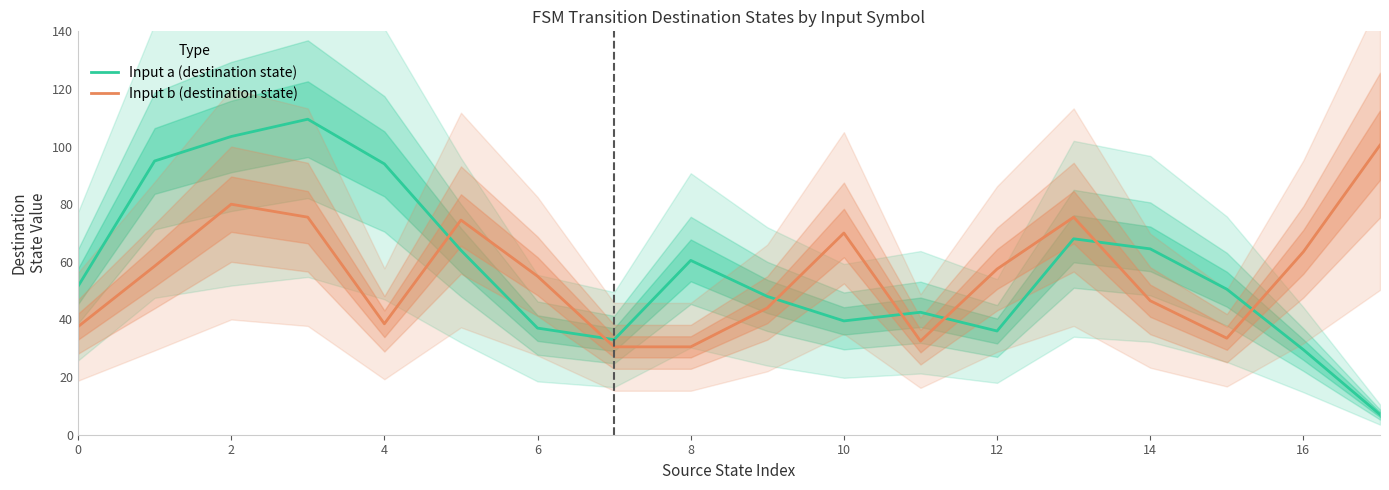

What is the maximum value for Input b (destination state)?

100.5